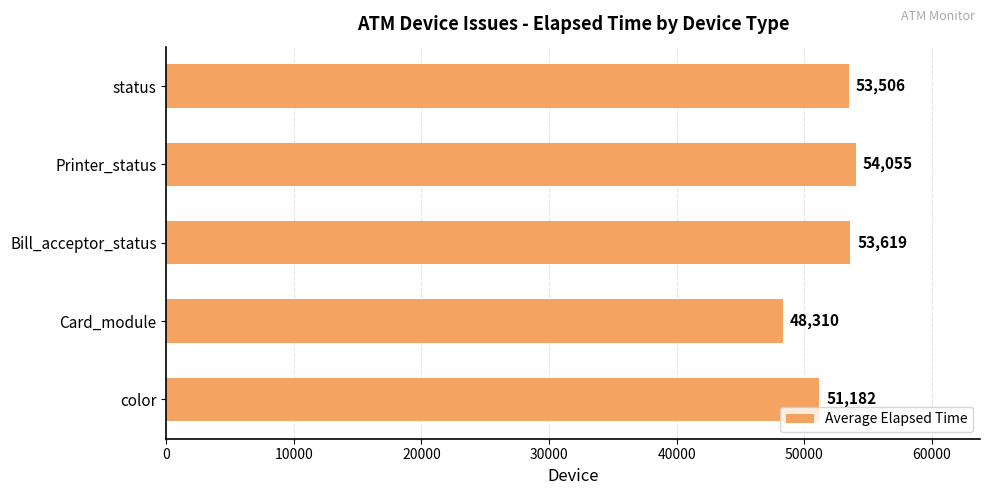

What is the greatest value displayed?

54055